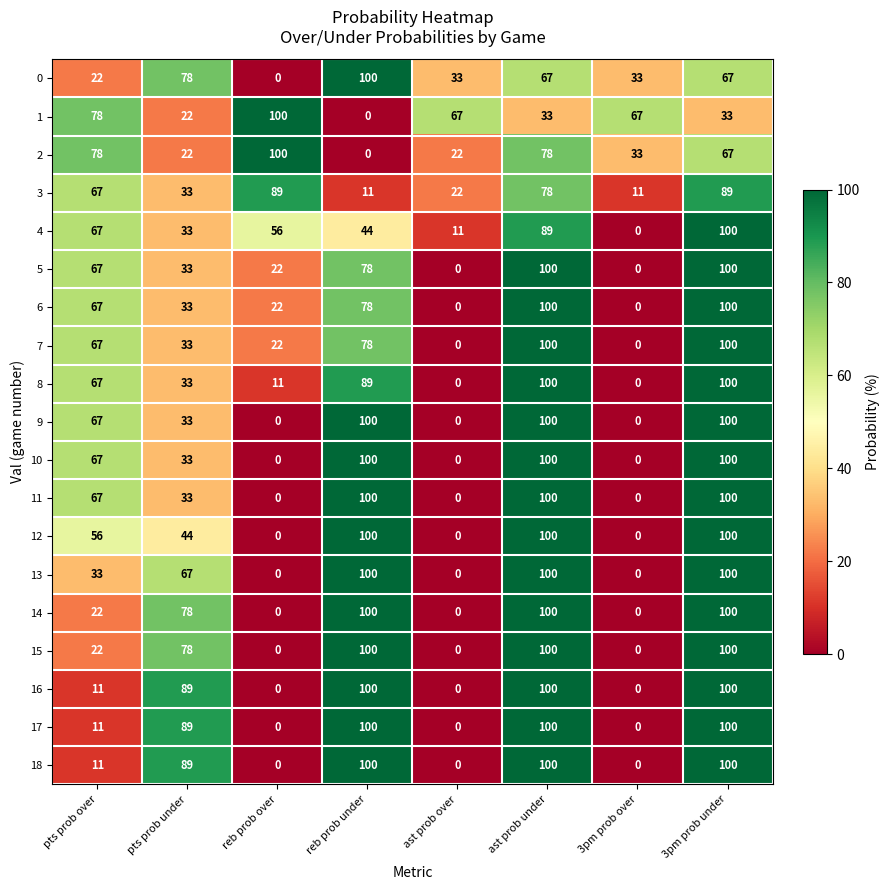

The value of 15 at ast prob over is 54. True or false?

False